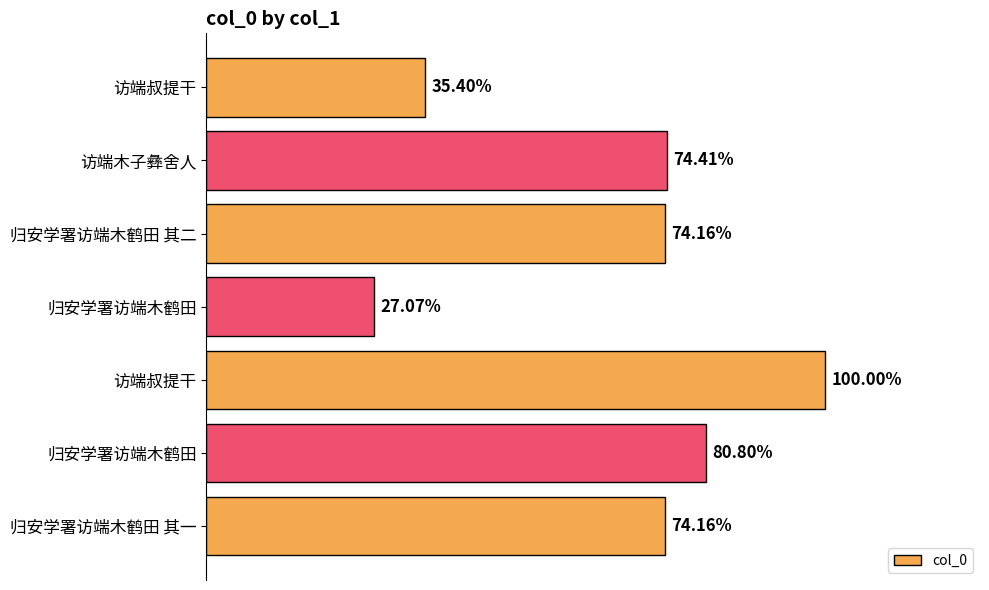

Does the chart contain any negative values?

No